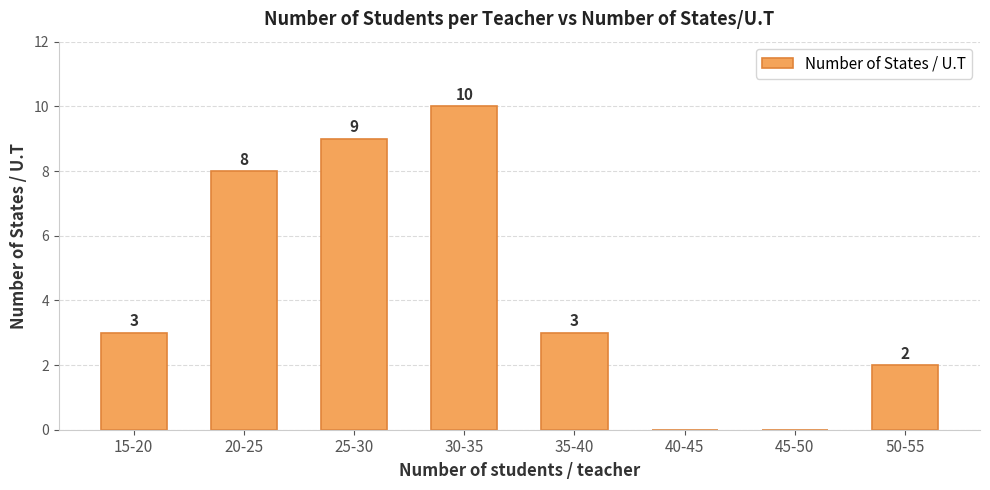

What is the difference between the values at 45-50 and 15-20?

3